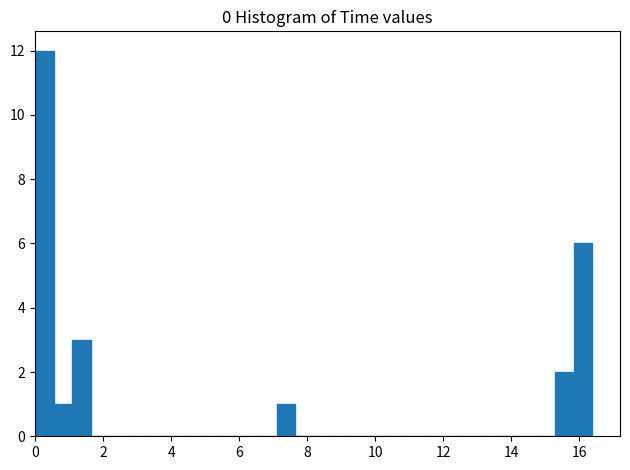

Around what value on the x-axis is the tallest bar? Give the approximate position of its centre, as read against the axis.

0.2